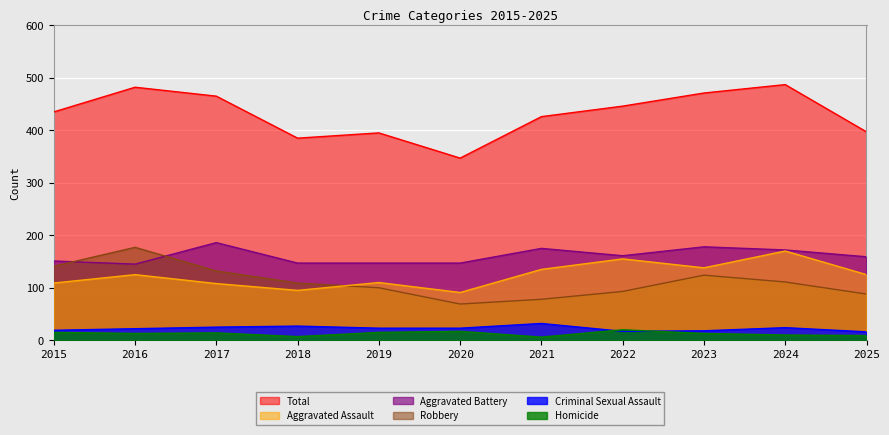

At which label does Homicide reach its minimum?

2021